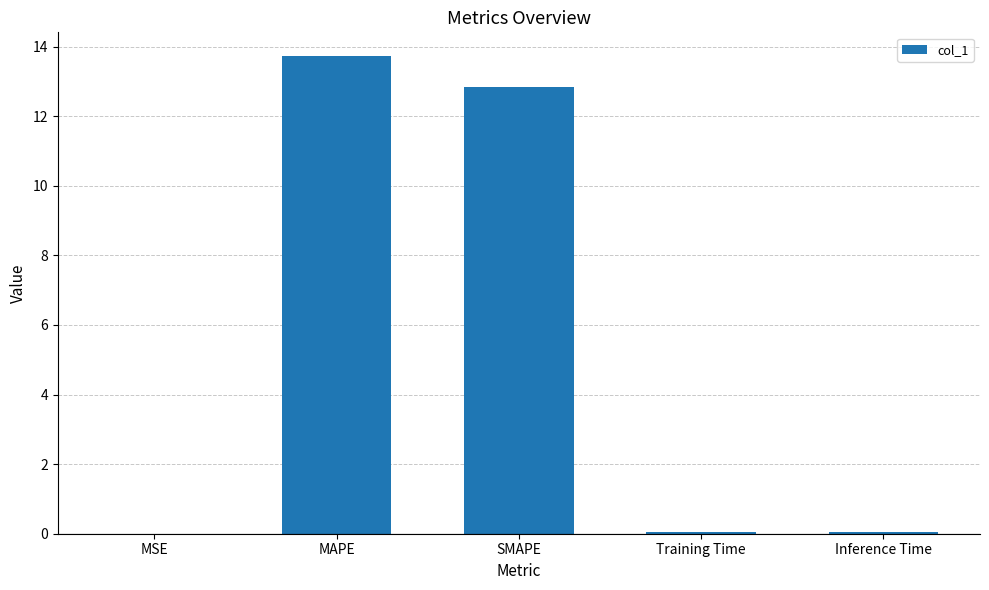

True or false: the data shows 13.7 at MAPE.

True